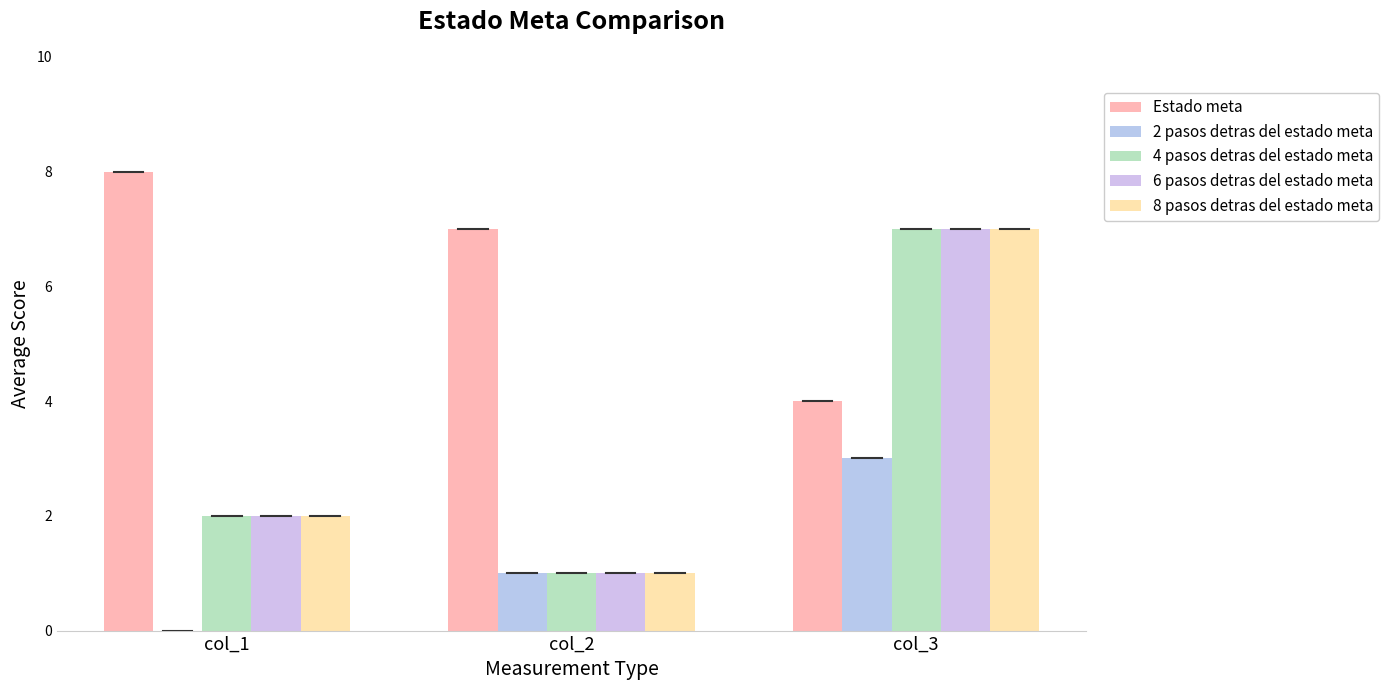

How many groups of bars are there?

3